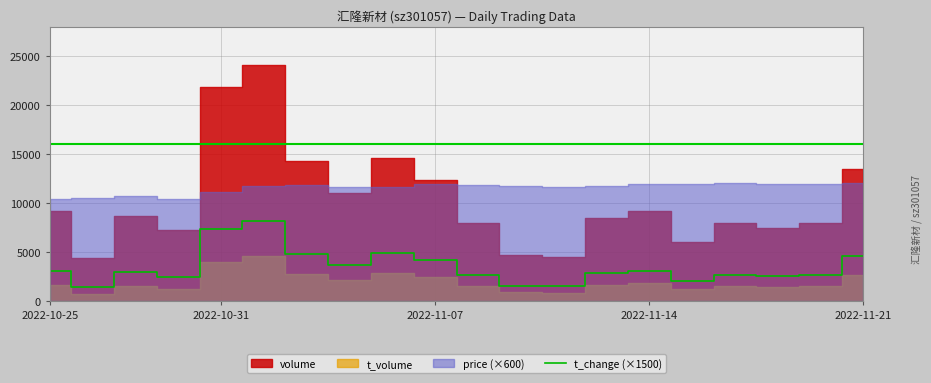

What is the minimum value for t_change (×1500)?

1500.0